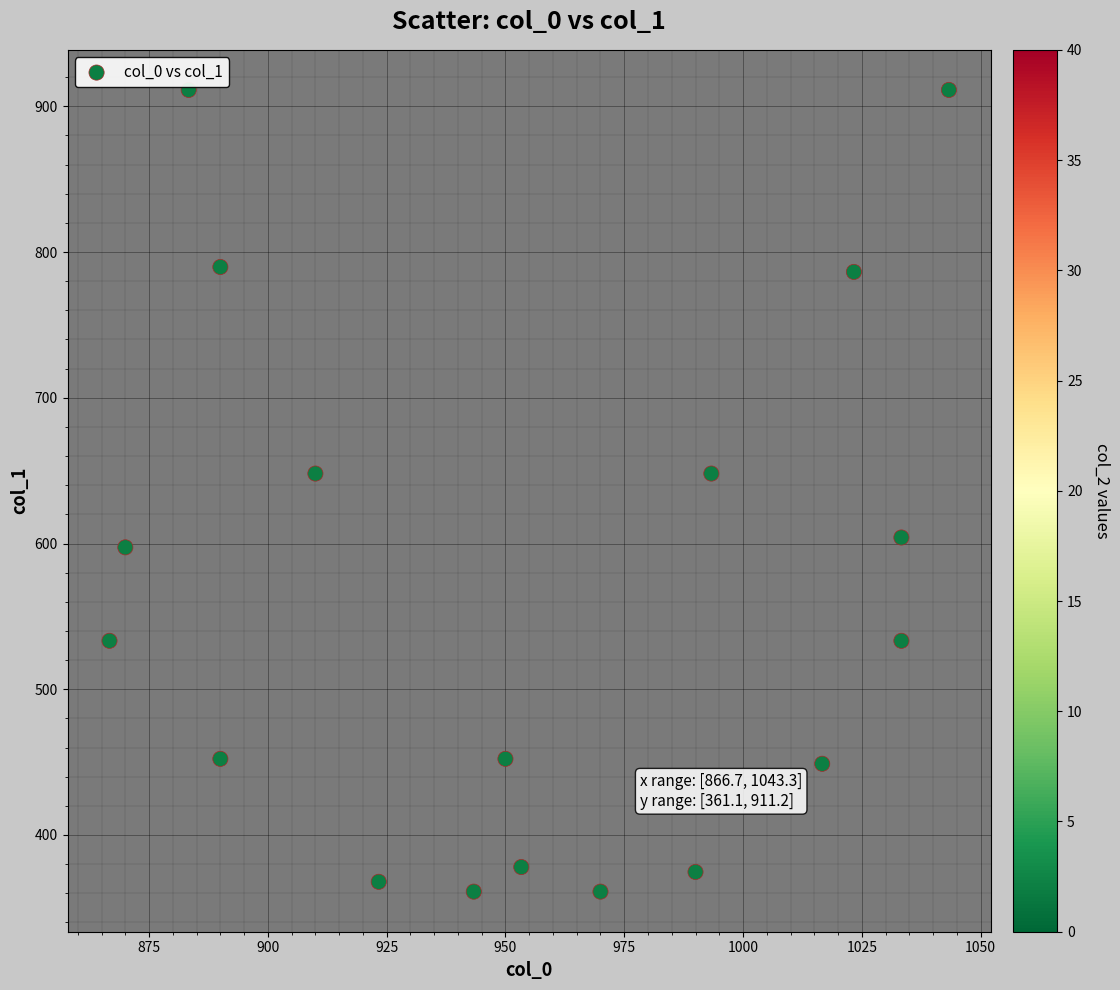

What is the range of Y values (max minus min)?

550.1